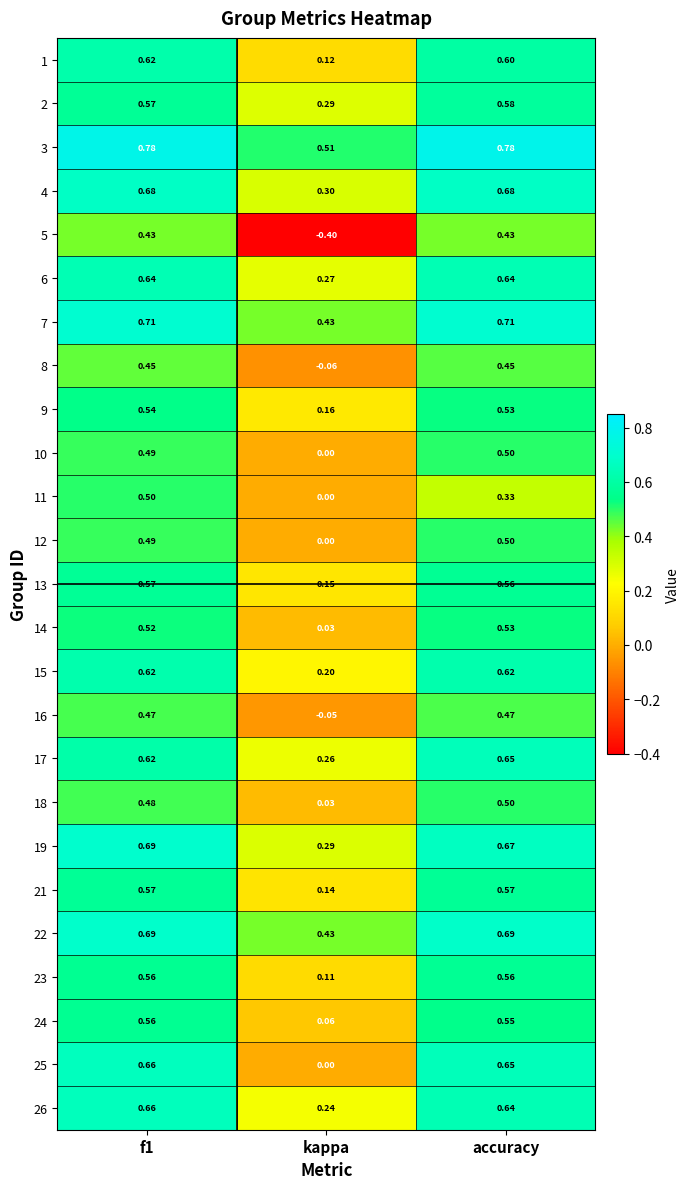

Which label corresponds to the smallest value in the chart?

kappa